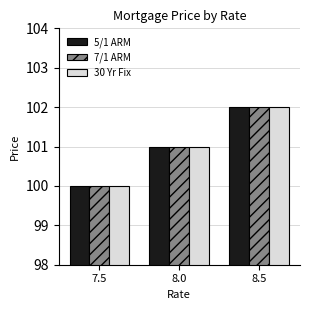

What is the sum of all 5/1 ARM values?

303